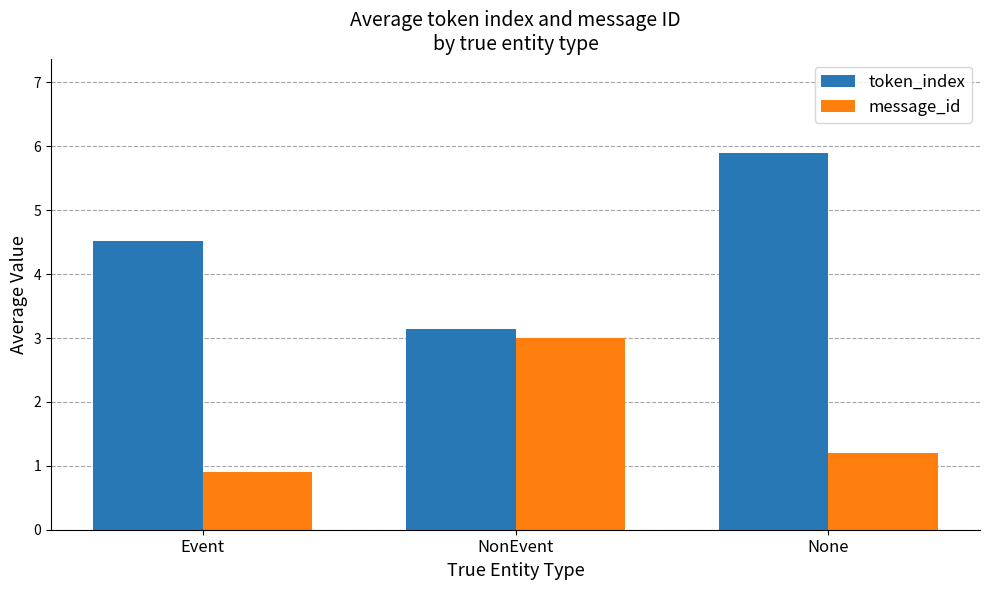

Which category has the highest value across all series?

None